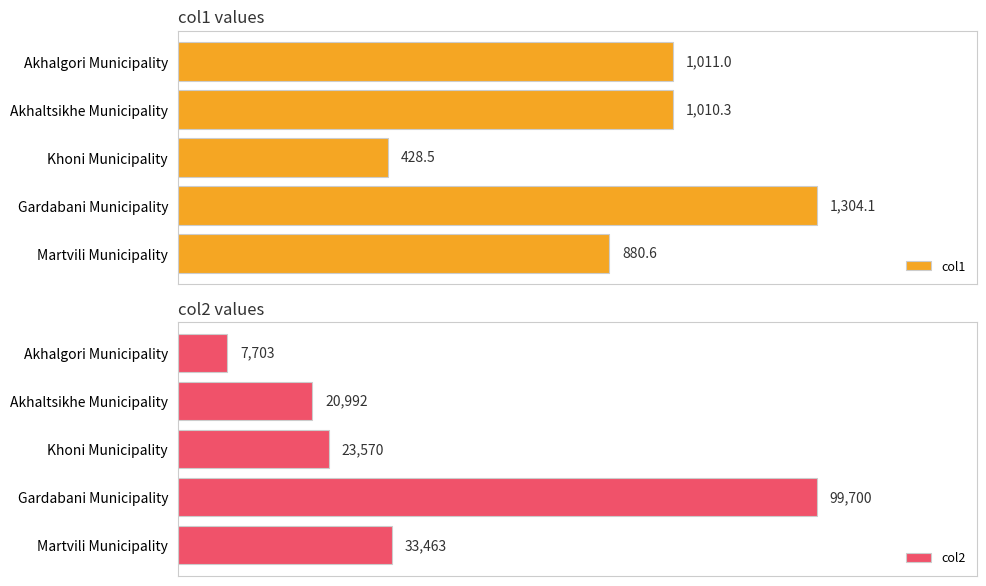

Reading left to right, list all the values displayed in this chart.

col1: 1011.0	1010.3	428.5	1304.1	880.6
col2: 7703.0	20992.0	23570.0	99700.0	33463.0